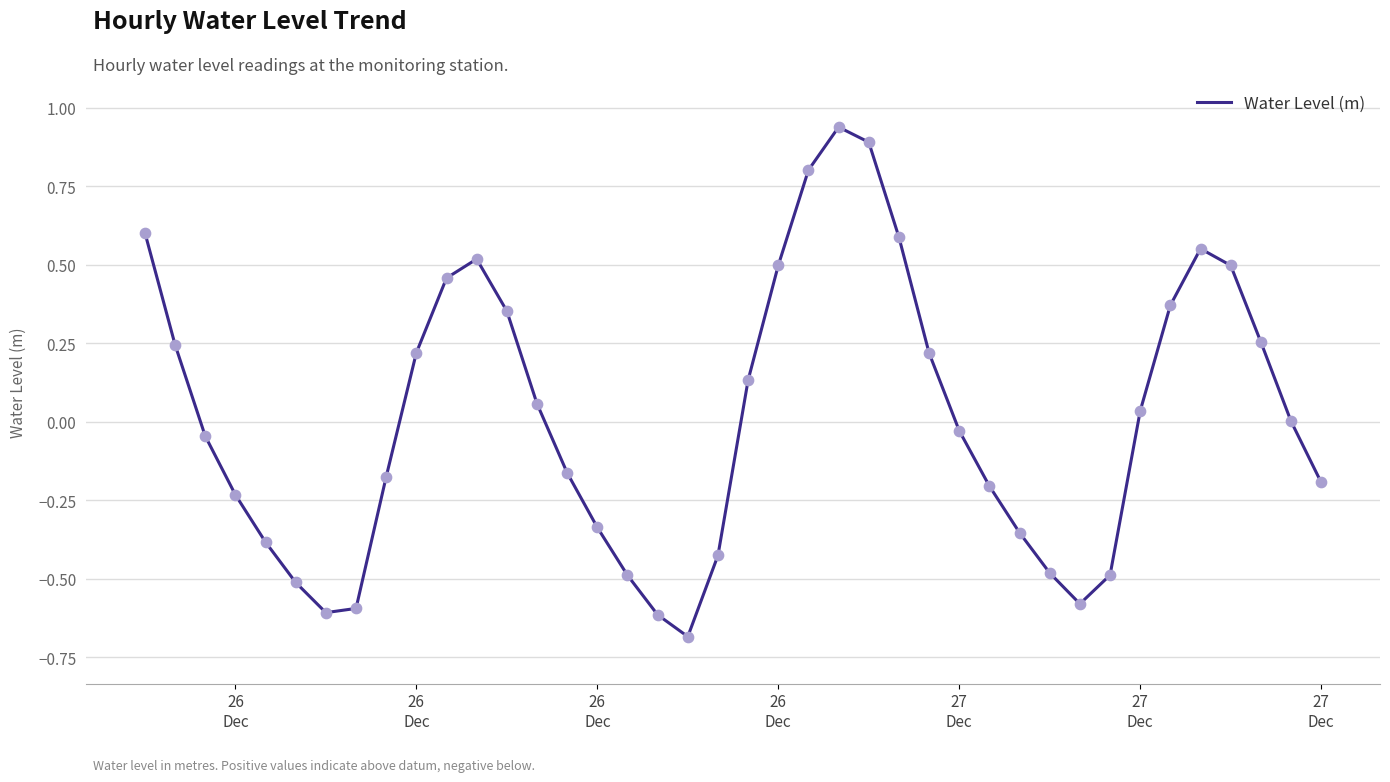

What is the smallest value displayed?

-0.7